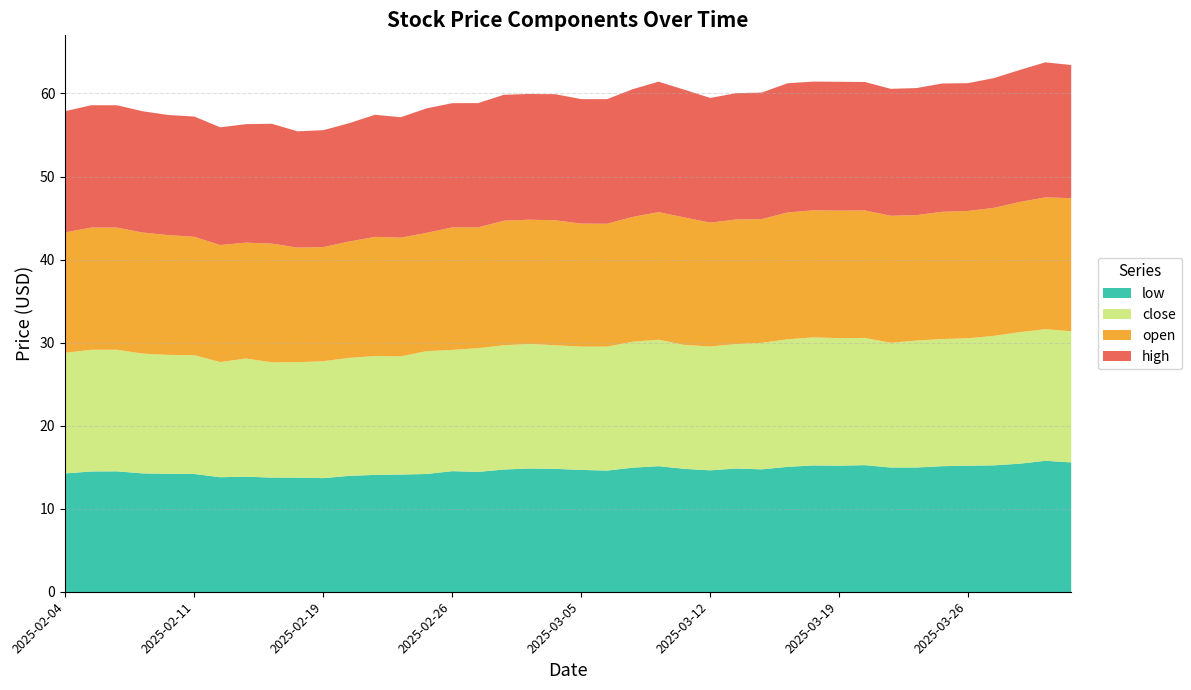

True or false: close and open intersect in this chart.

True